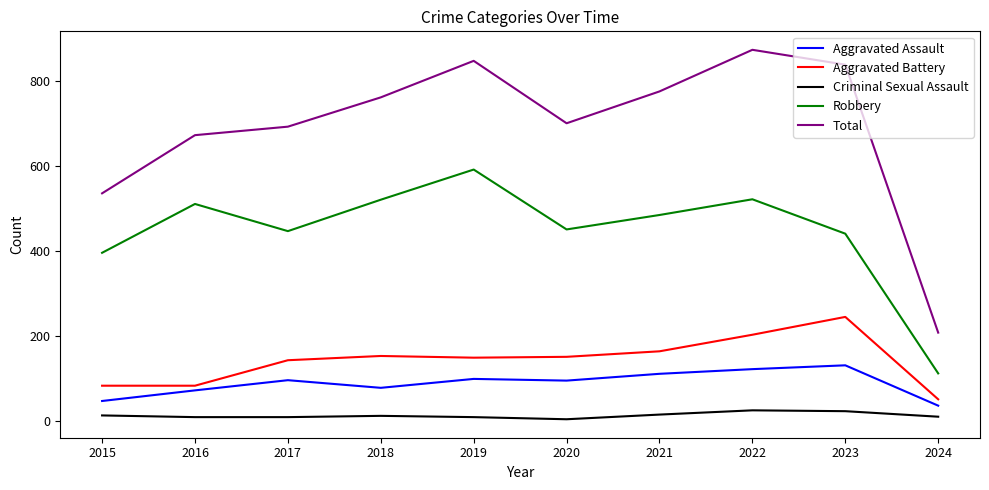

Which series has the widest spread of values?

Total